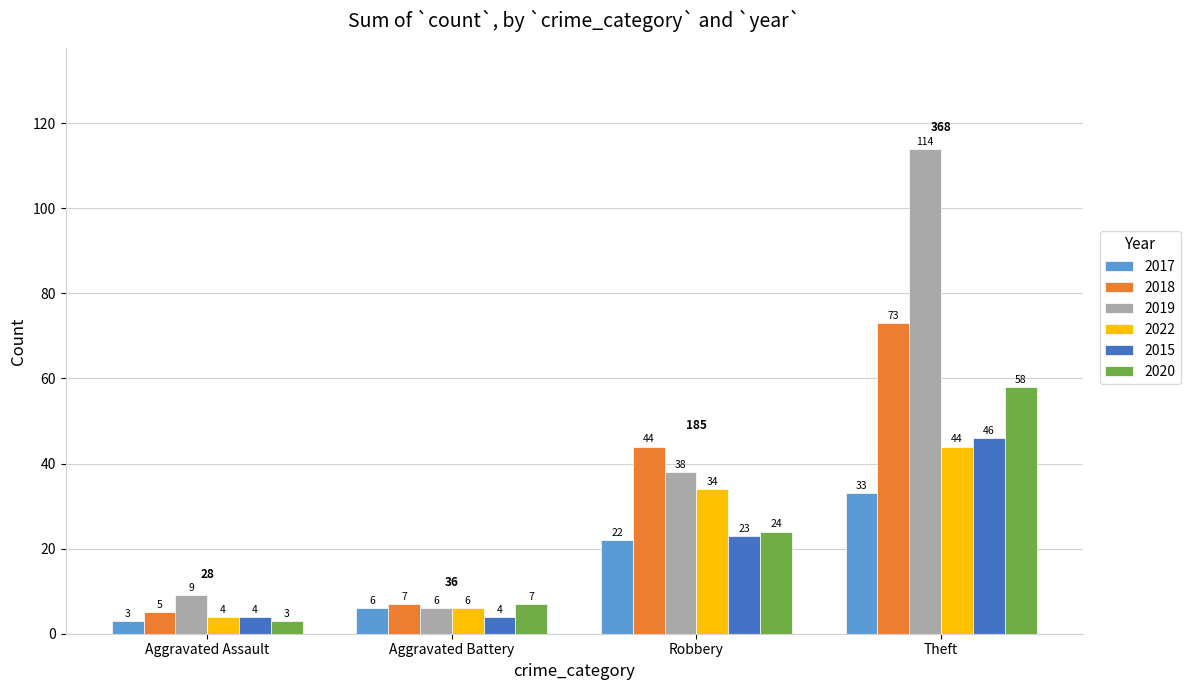

How many data points in 2022 are less than 34?

2